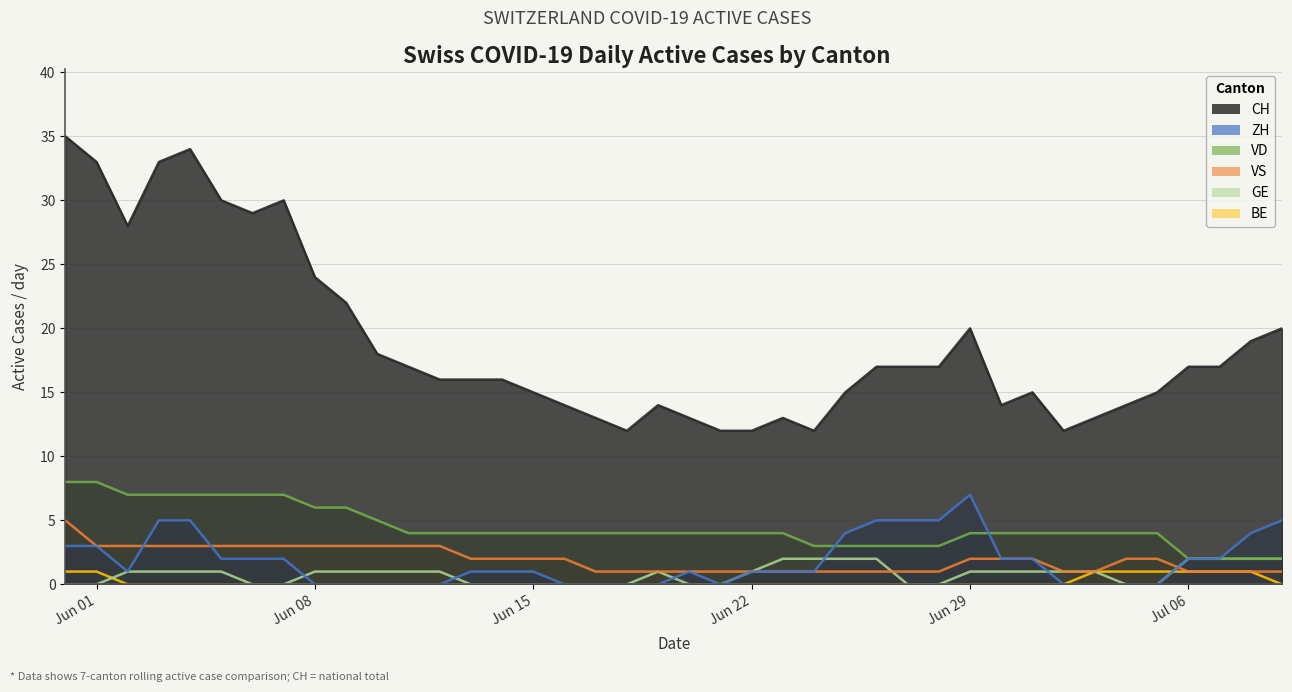

What is the total value across all series at VD?

40